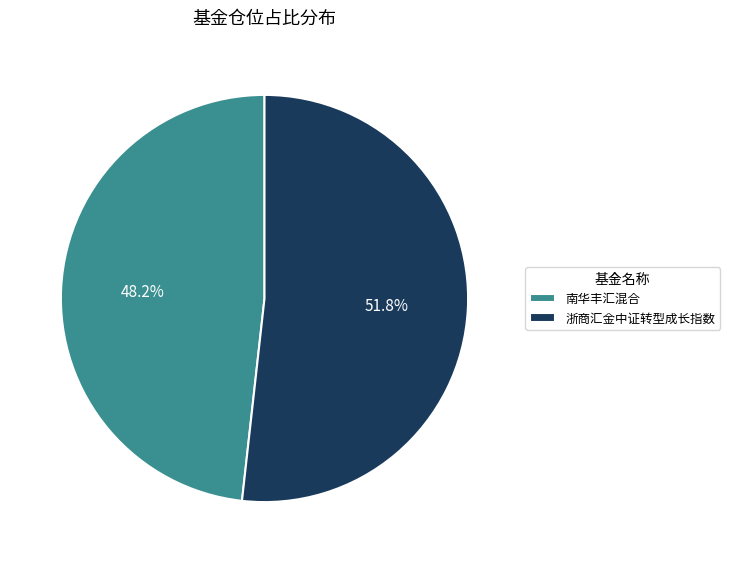

What is the largest slice in the pie chart?

浙商汇金中证转型成长指数